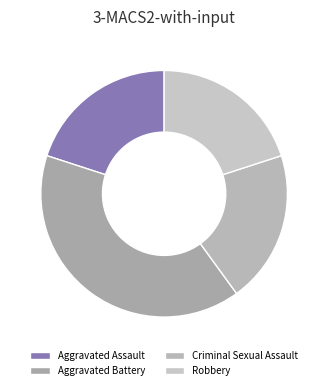

Count the number of slices in the pie.

4